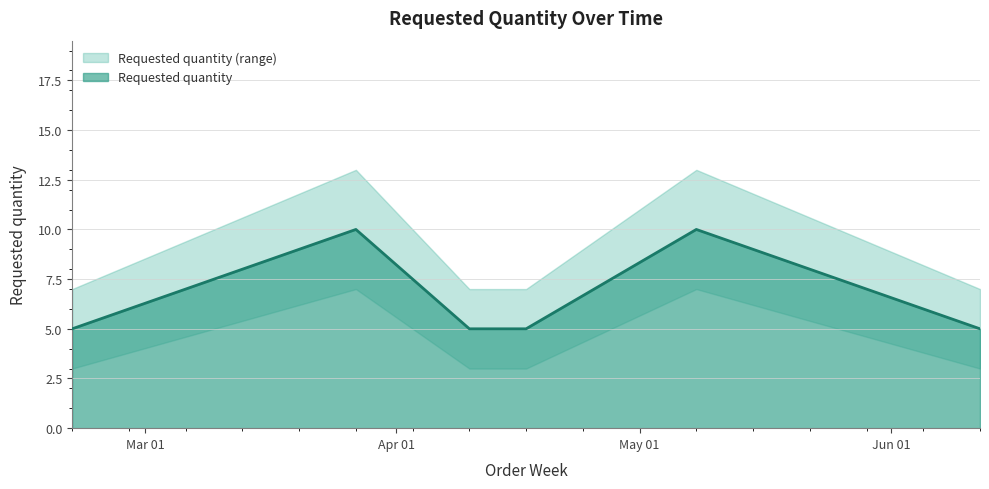

What is the sum of the values at 2023-02-20 and 2023-03-27?

15